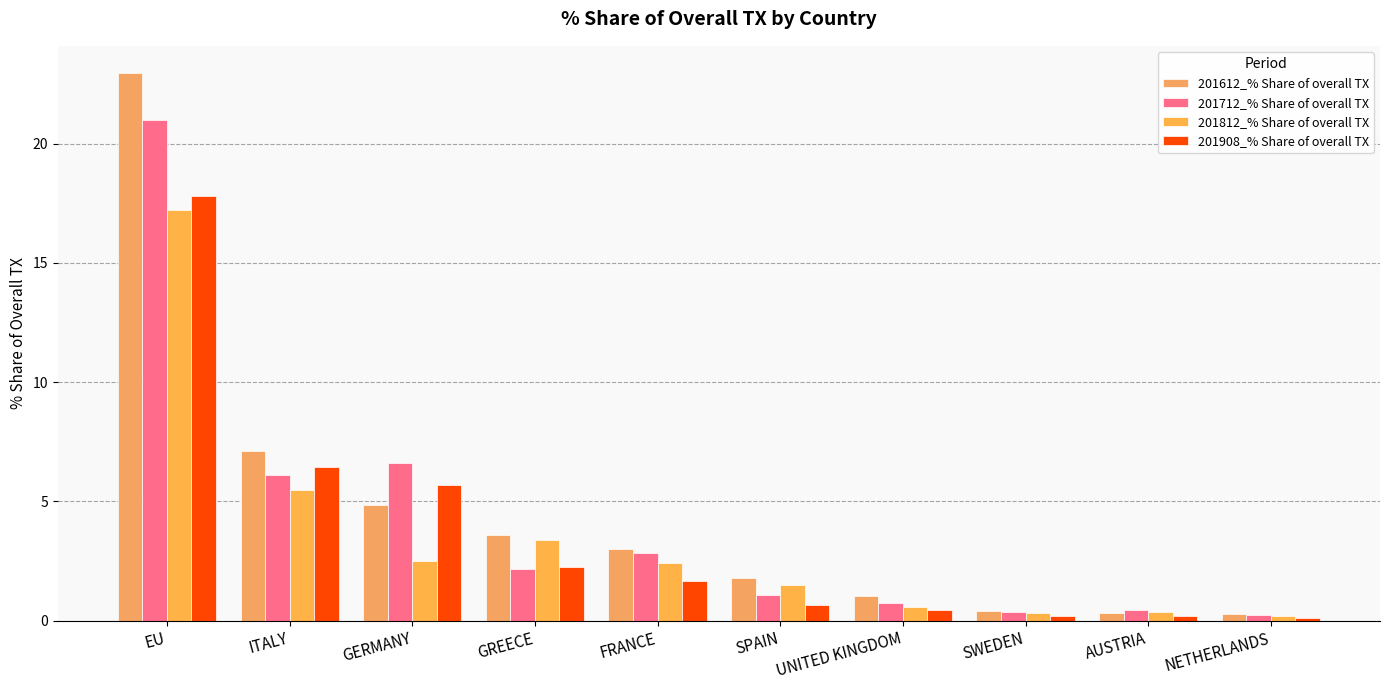

How many groups of bars are there?

10